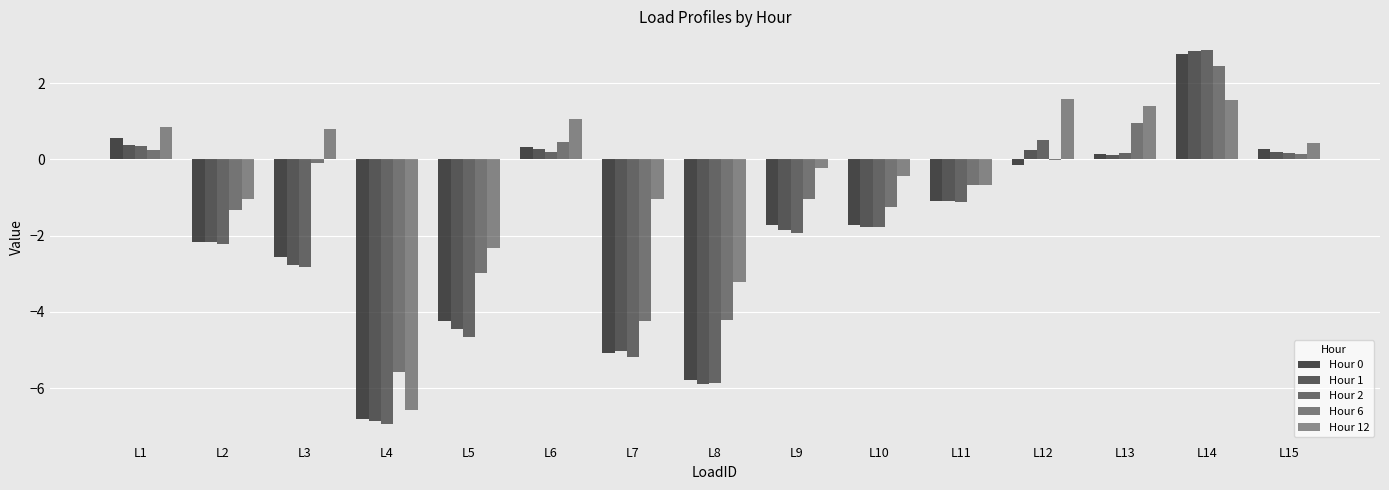

Between L8 and L15, which series saw the biggest shift?

Hour 1